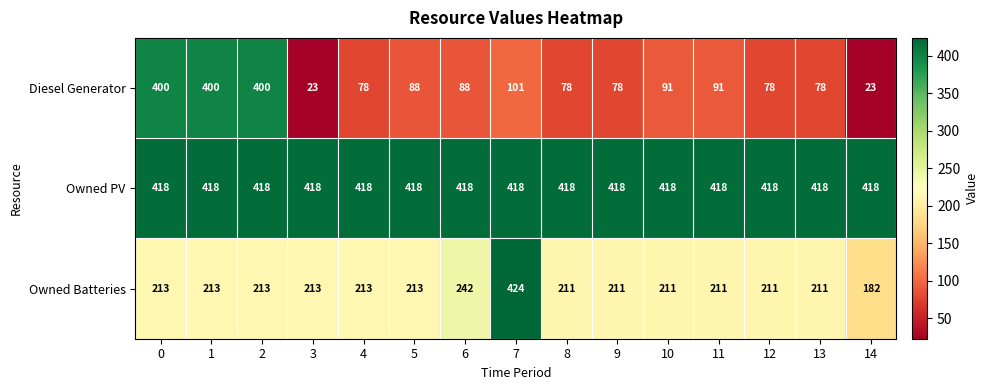

At how many categories does at least one series exceed 231?

15